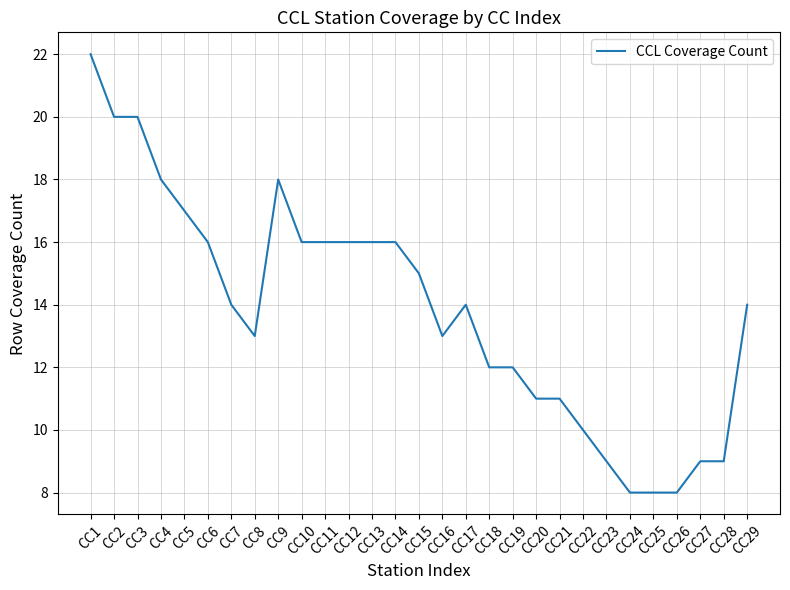

What is the change in value from CC8 to CC27?

-4